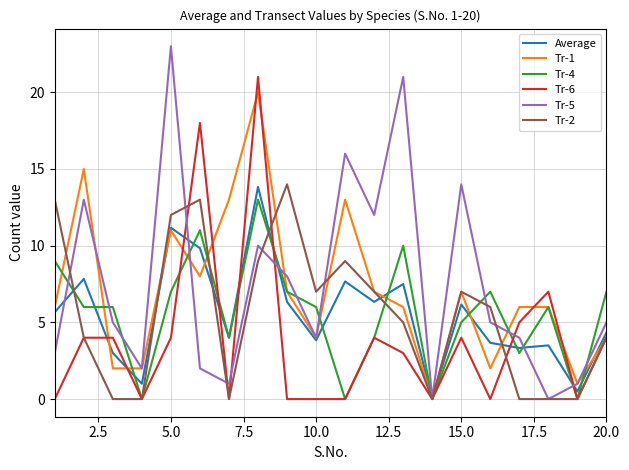

What is the highest value of the Tr-4 series?

13.0